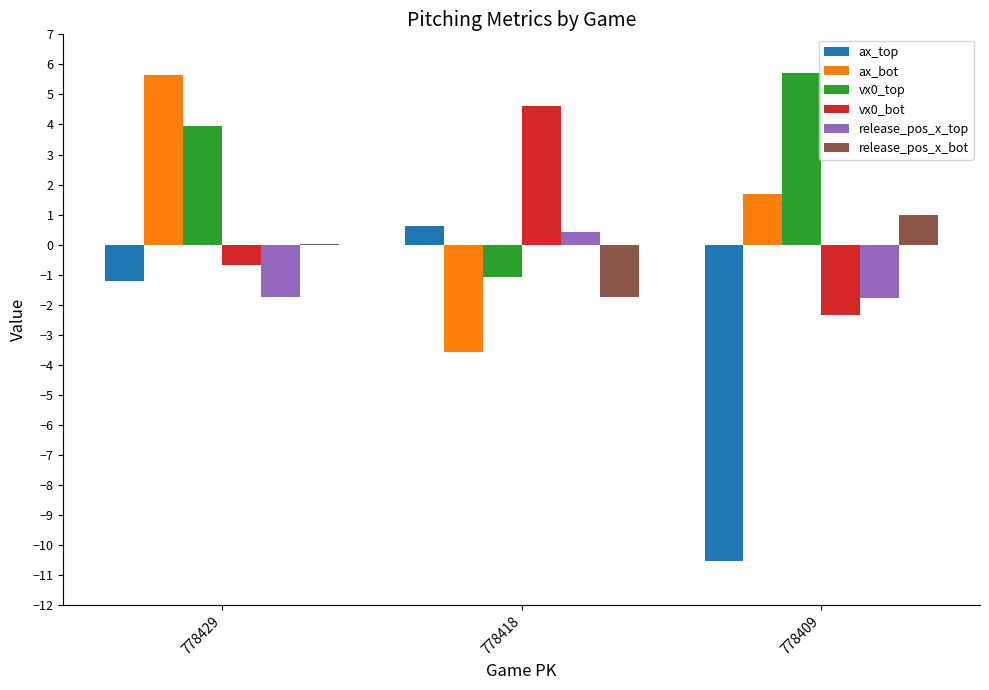

How many values in the vx0_top series exceed 3?

2